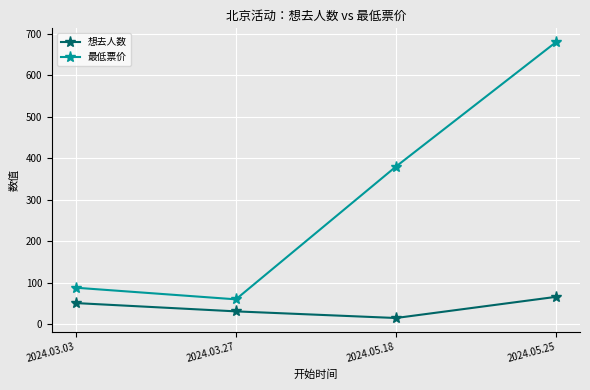

True or false: 想去人数 and 最低票价 cross at least once.

False